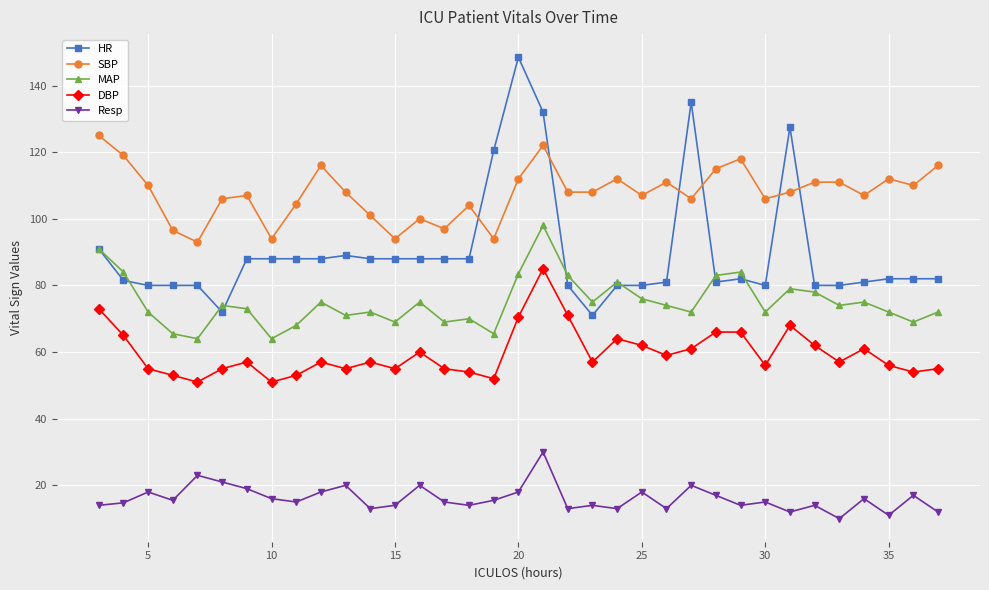

Does the chart display data point markers on the line(s)?

Yes